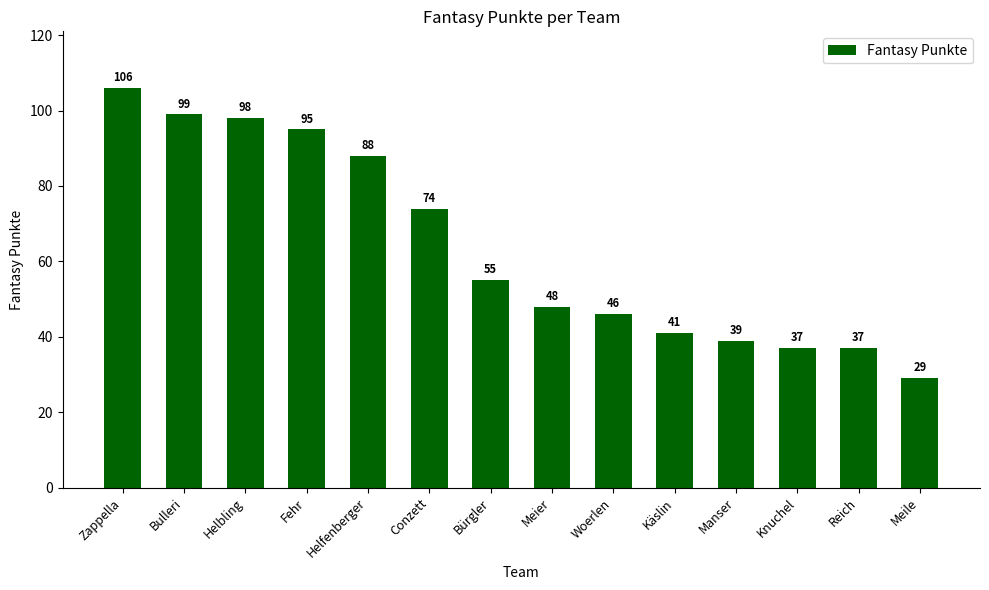

Reading left to right, what are all the values shown in this chart?

106	99	98	95	88	74	55	48	46	41	39	37	37	29